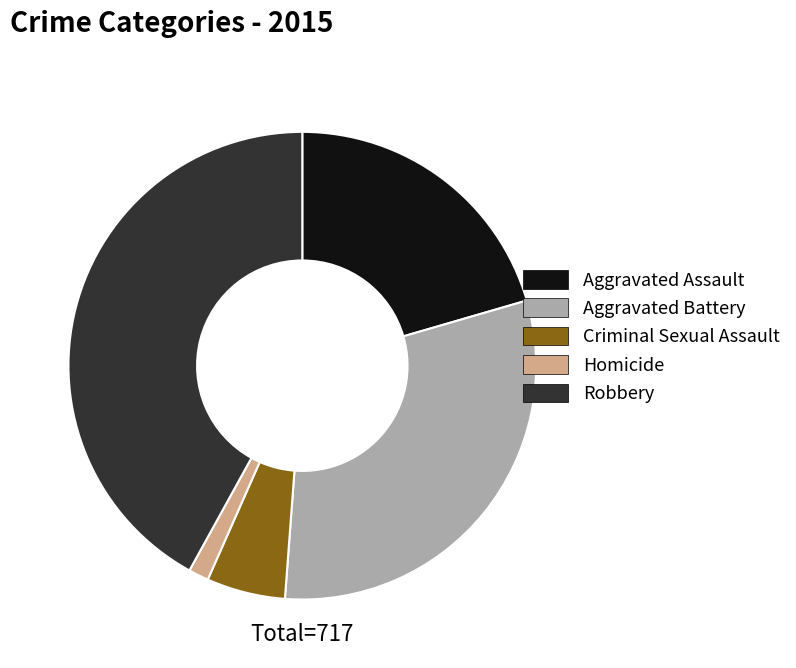

Does Criminal Sexual Assault represent more than half of the total?

No